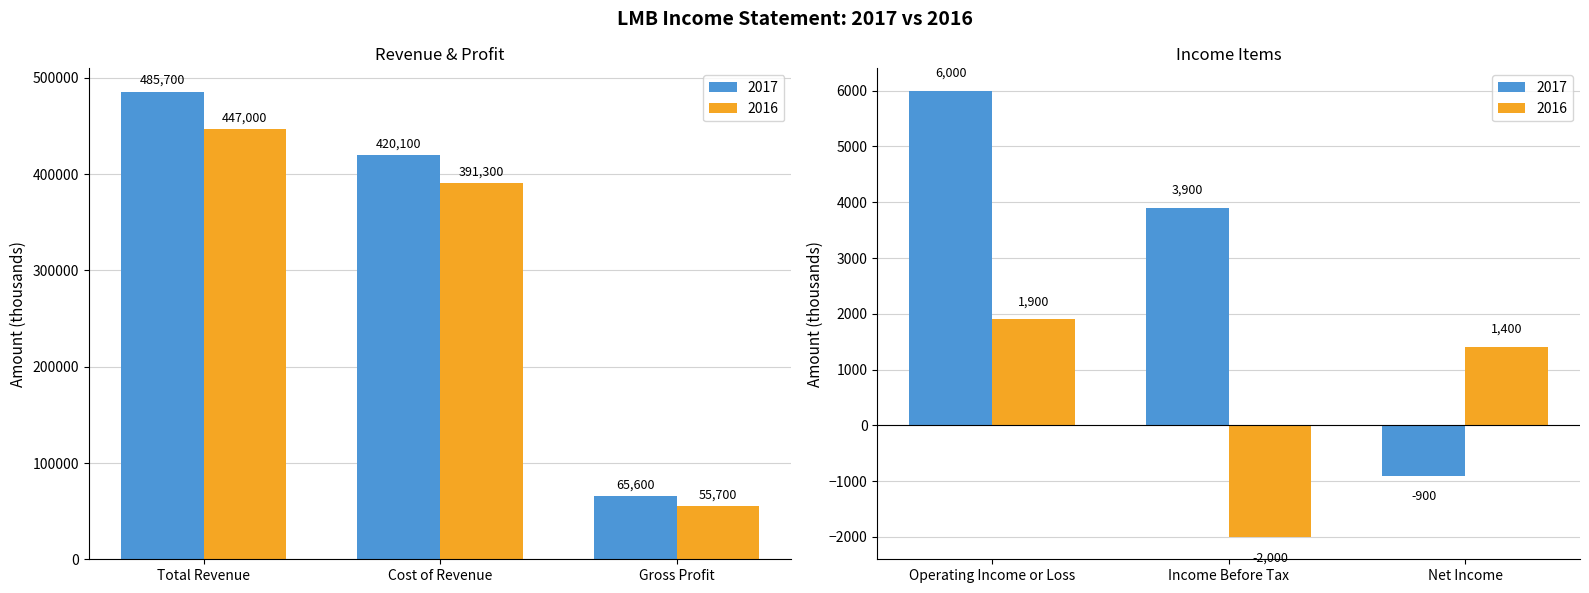

How many bars are there in total?

12